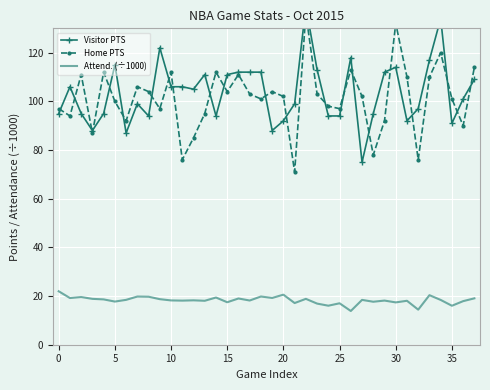

Where does the Attend. (÷1000) series first go above 18?

0